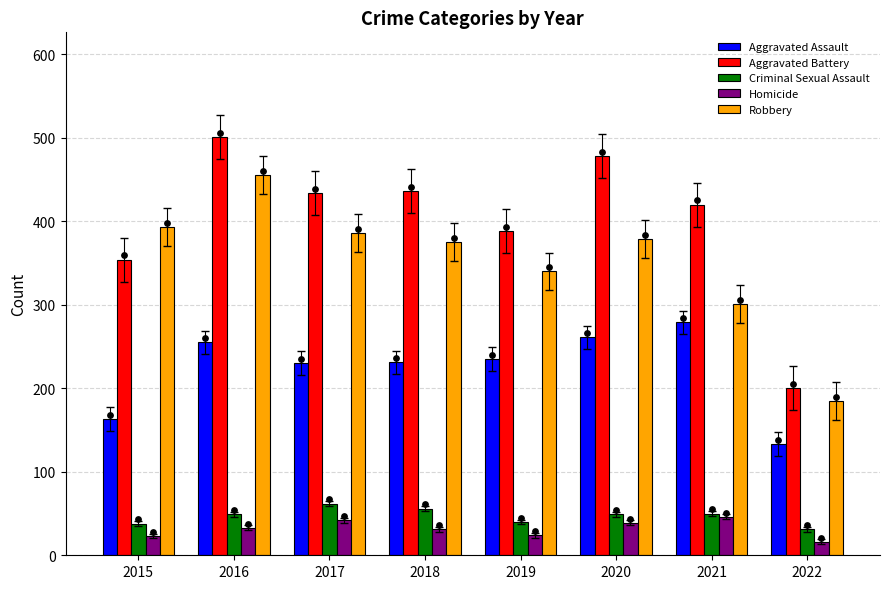

Which series contains the highest Y value?

Aggravated Battery